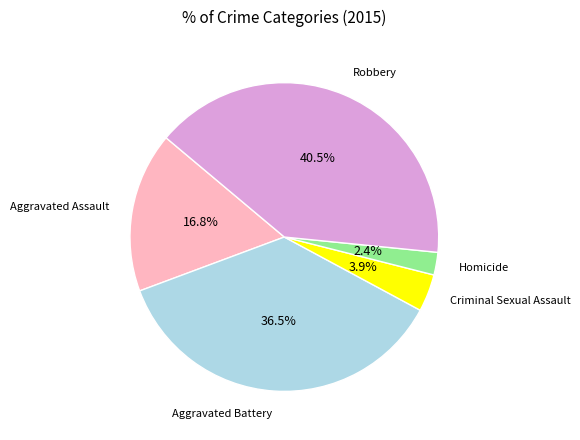

Does any single category account for the majority?

No